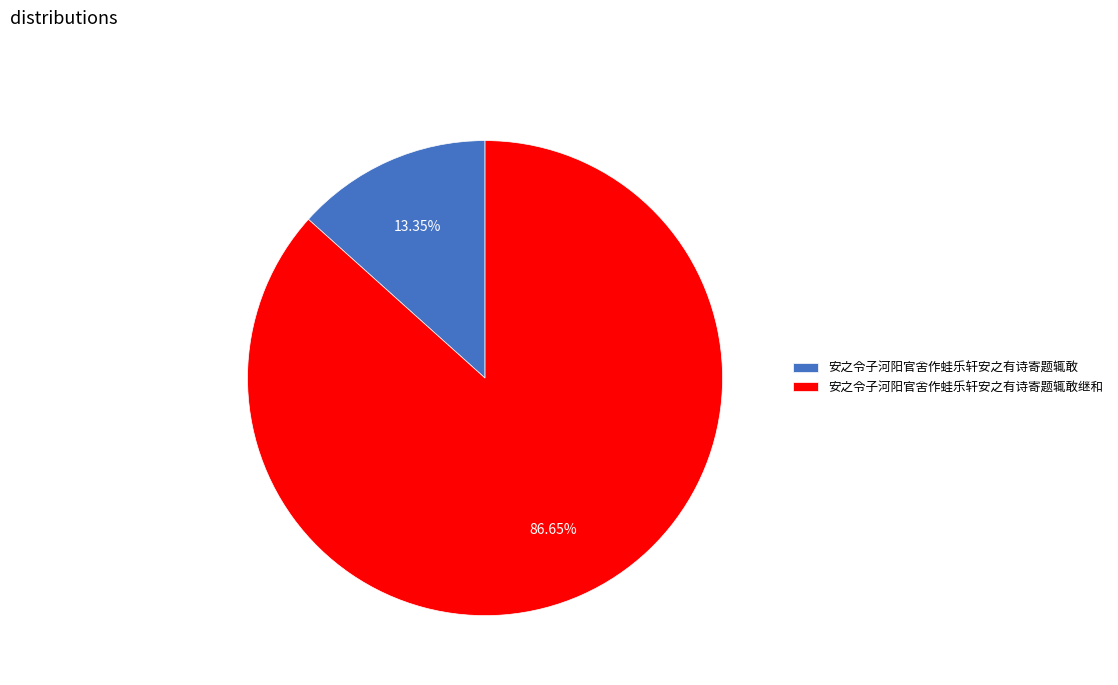

How many slices are in this pie chart?

2